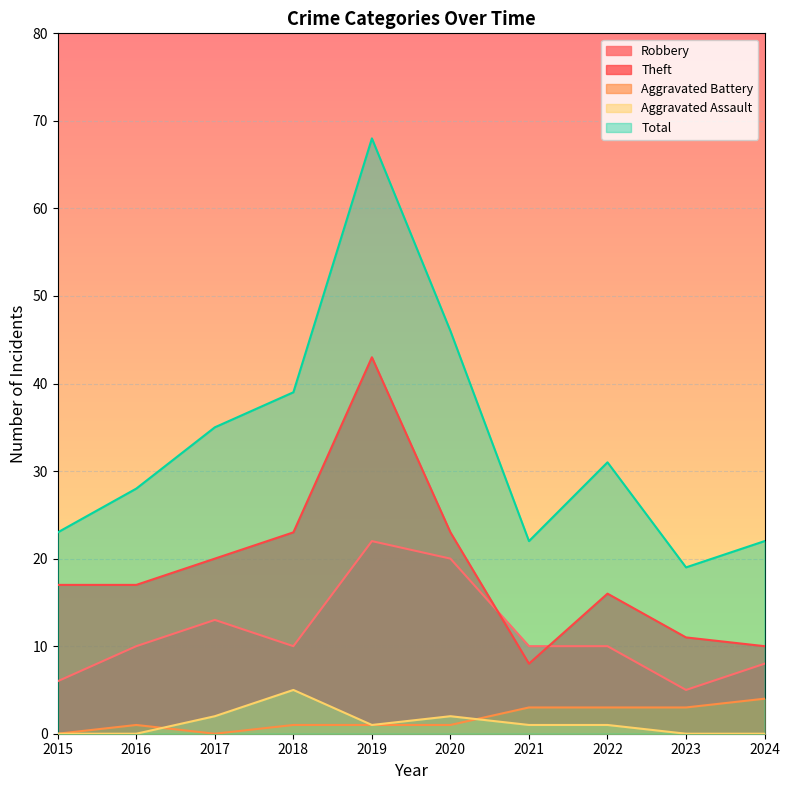

Between 2018 and 2020, which is larger?

2020